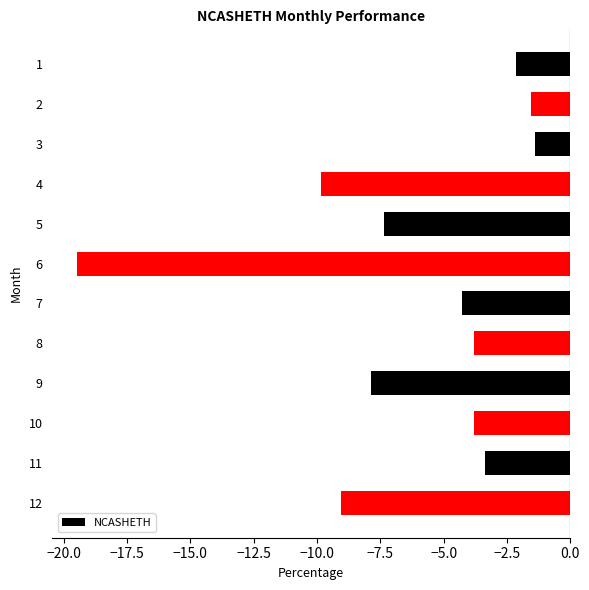

What is the value of the 11th bar from the top?

-3.4